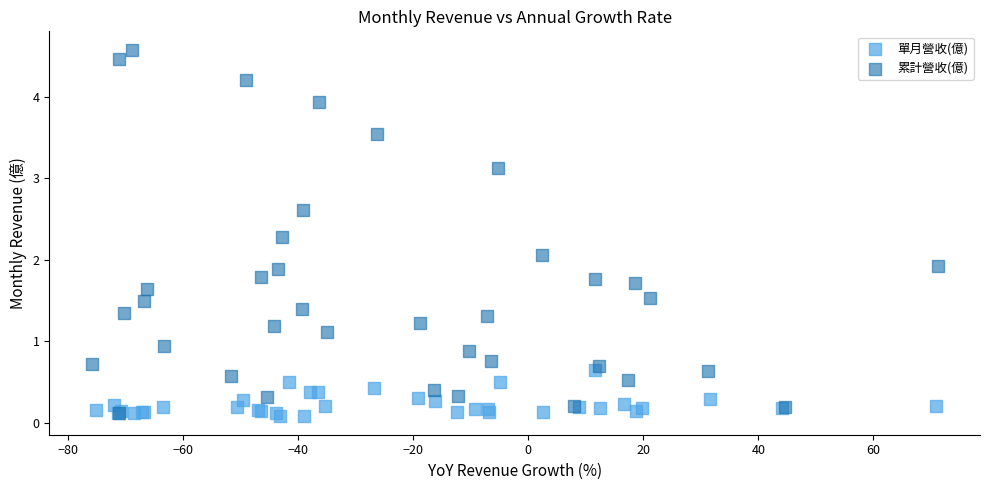

Which series reaches the maximum Y coordinate?

累計營收(億)